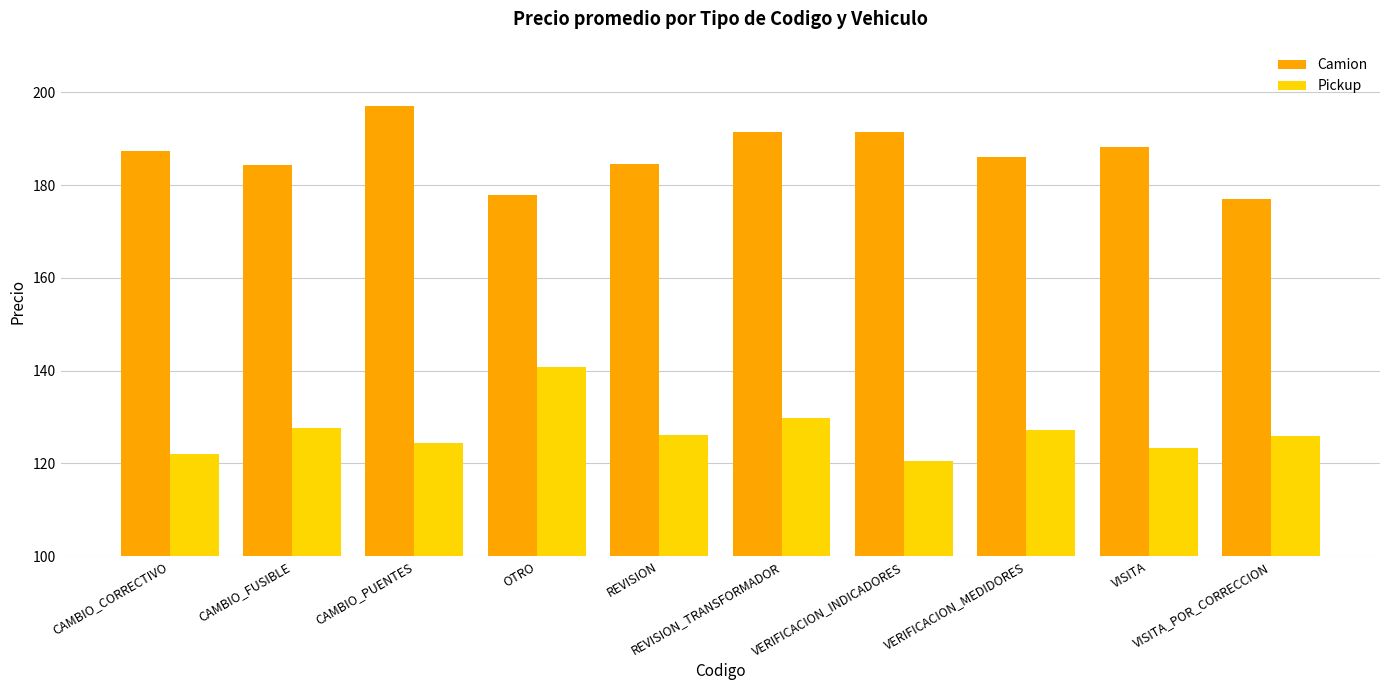

Rank the series by their maximum value, from highest to lowest.

Camion, Pickup